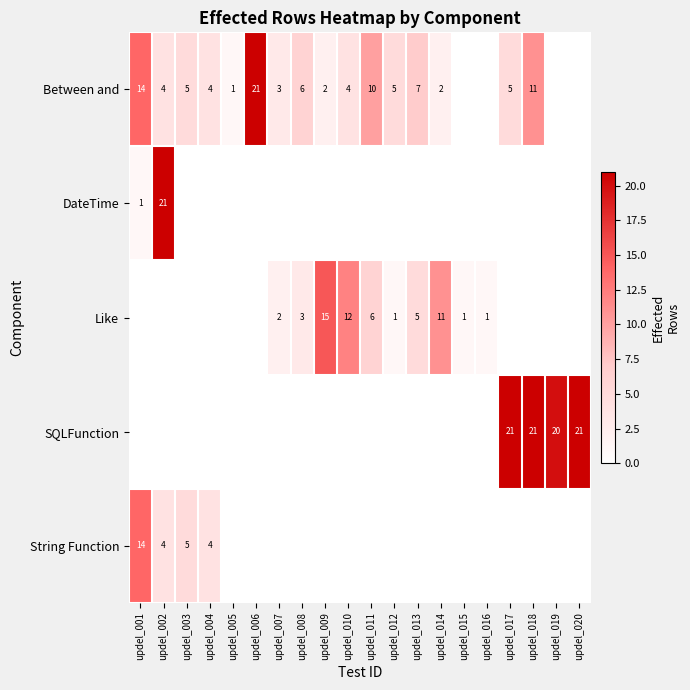

Is it true that Like equals 6 at updel_009?

False